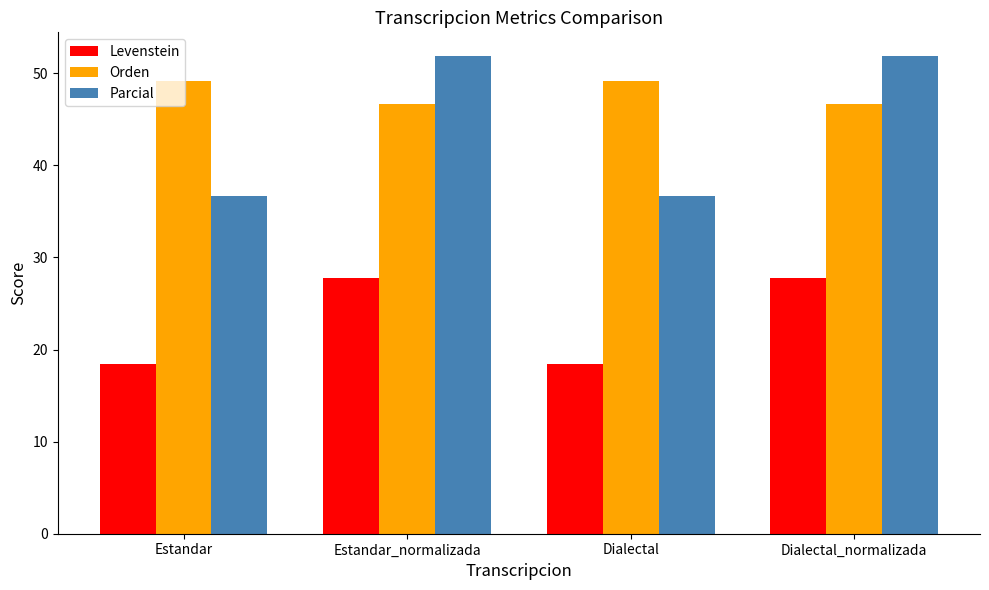

What is the highest value of the Levenstein series?

27.8